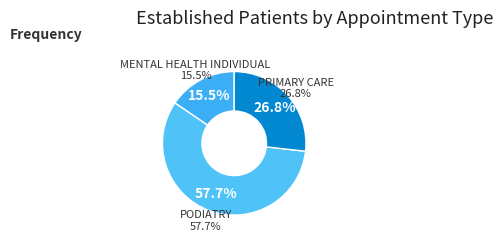

Is there any slice that represents more than half of the pie?

Yes